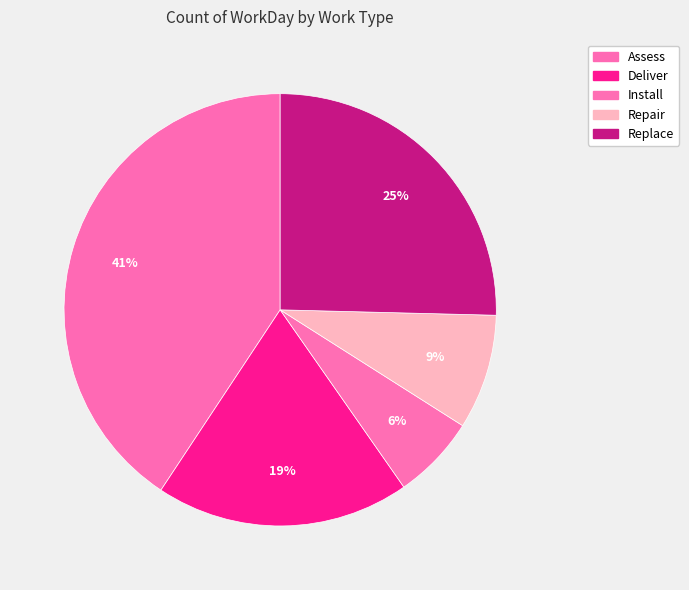

How many slices are in this pie chart?

5